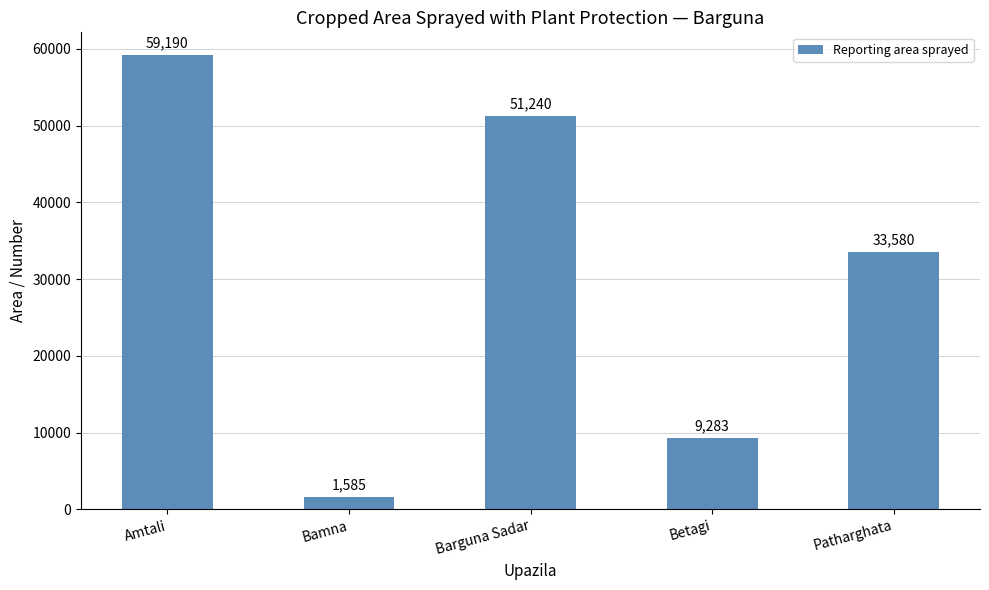

How many categories are shown in the chart?

5